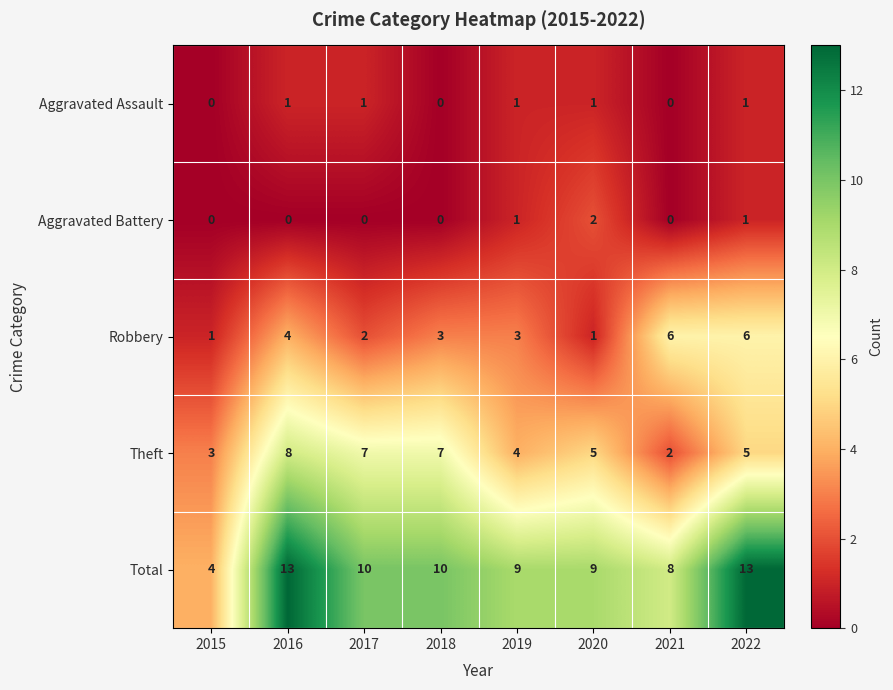

At how many categories does at least one series exceed 3?

8